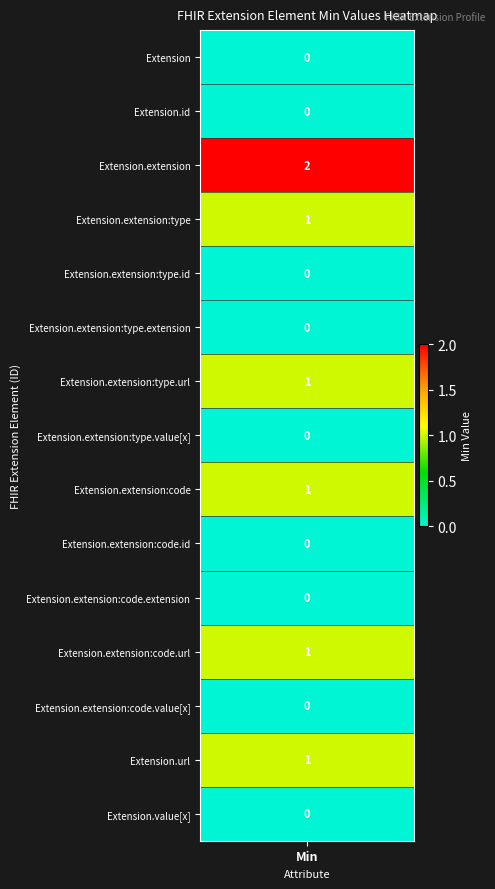

Which series has the largest total across all categories?

Extension.extension